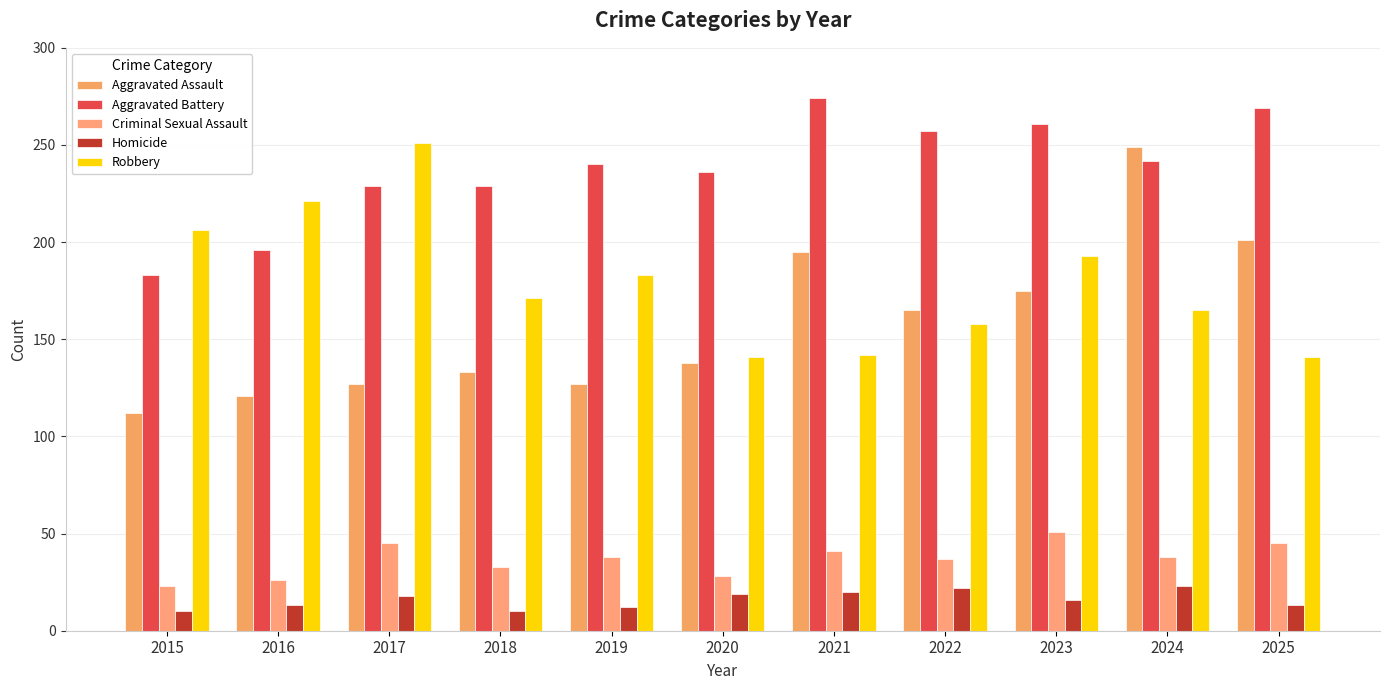

At how many categories does at least one series exceed 254?

4